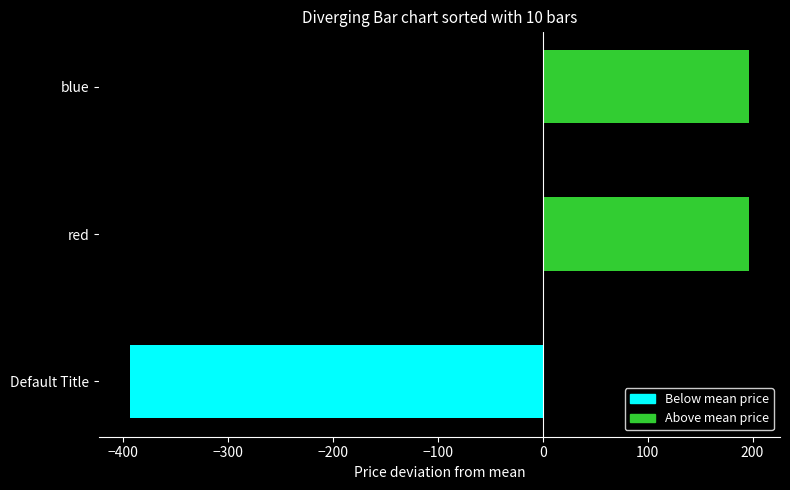

What is the difference between the maximum and minimum values?

590.0